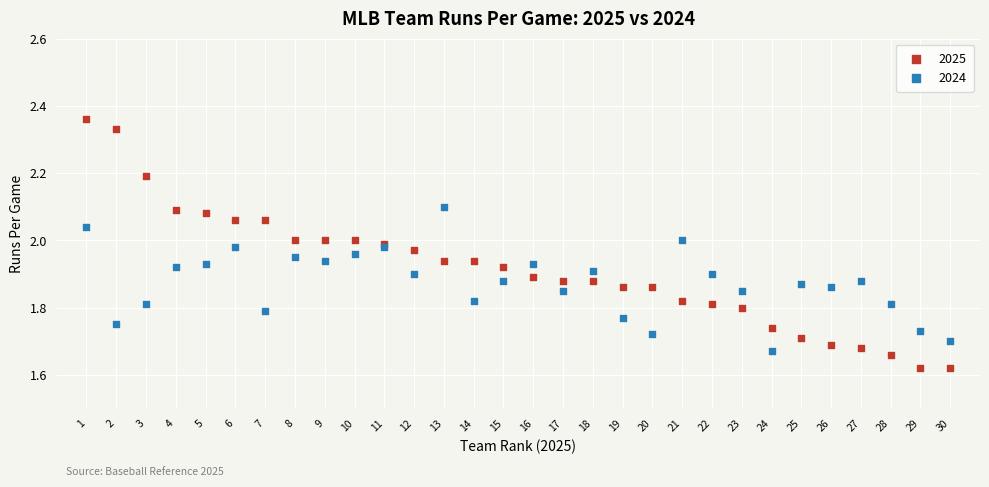

Which series reaches the maximum Y coordinate?

2025